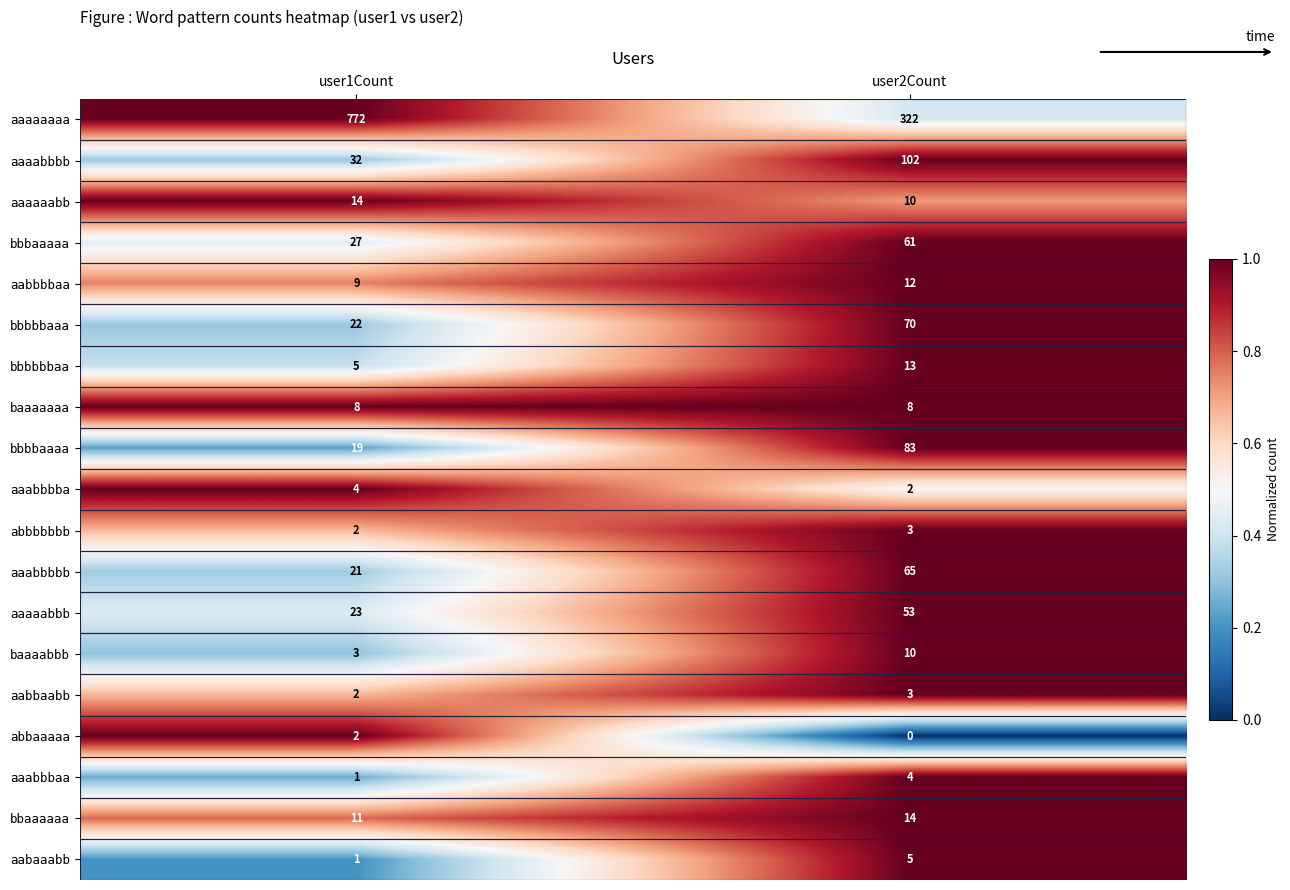

The value of aaaaaaaa at user1Count is 288. True or false?

False